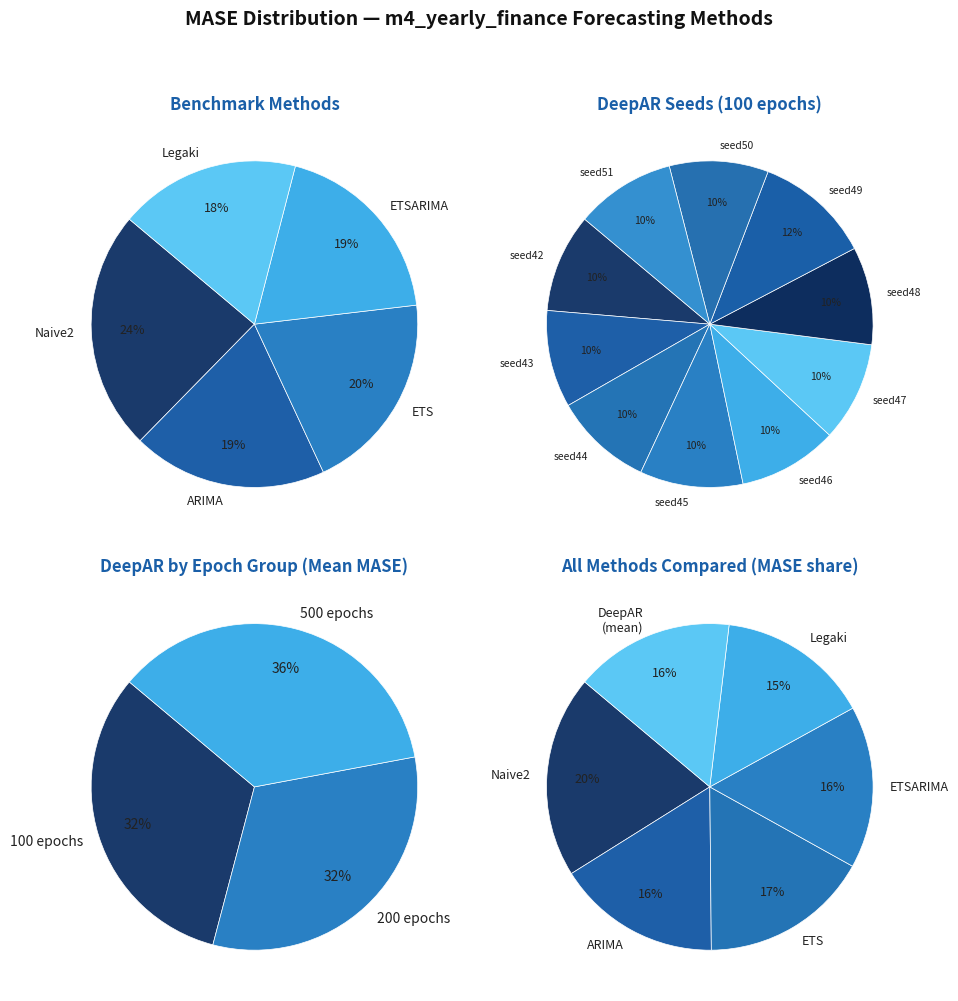

Which slice is the smallest?

Legaki